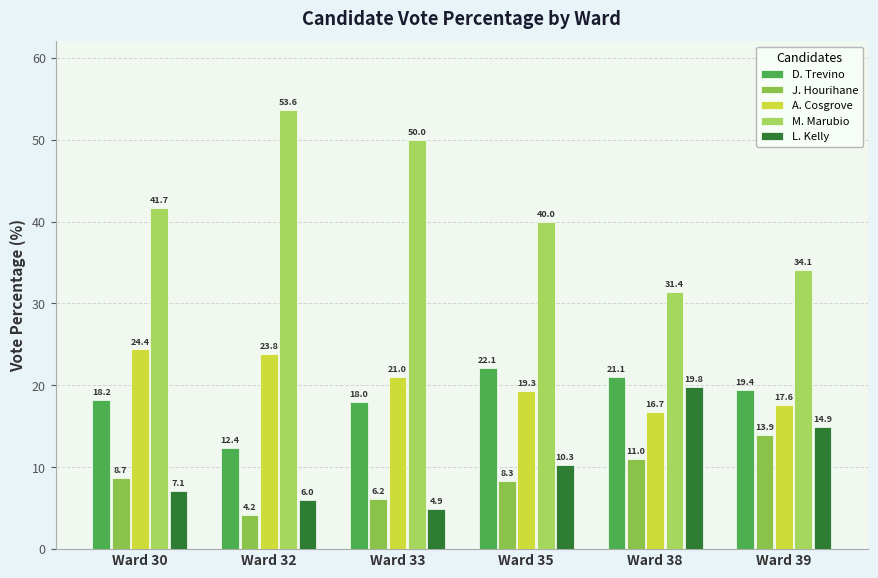

How many bars are there in each group?

5